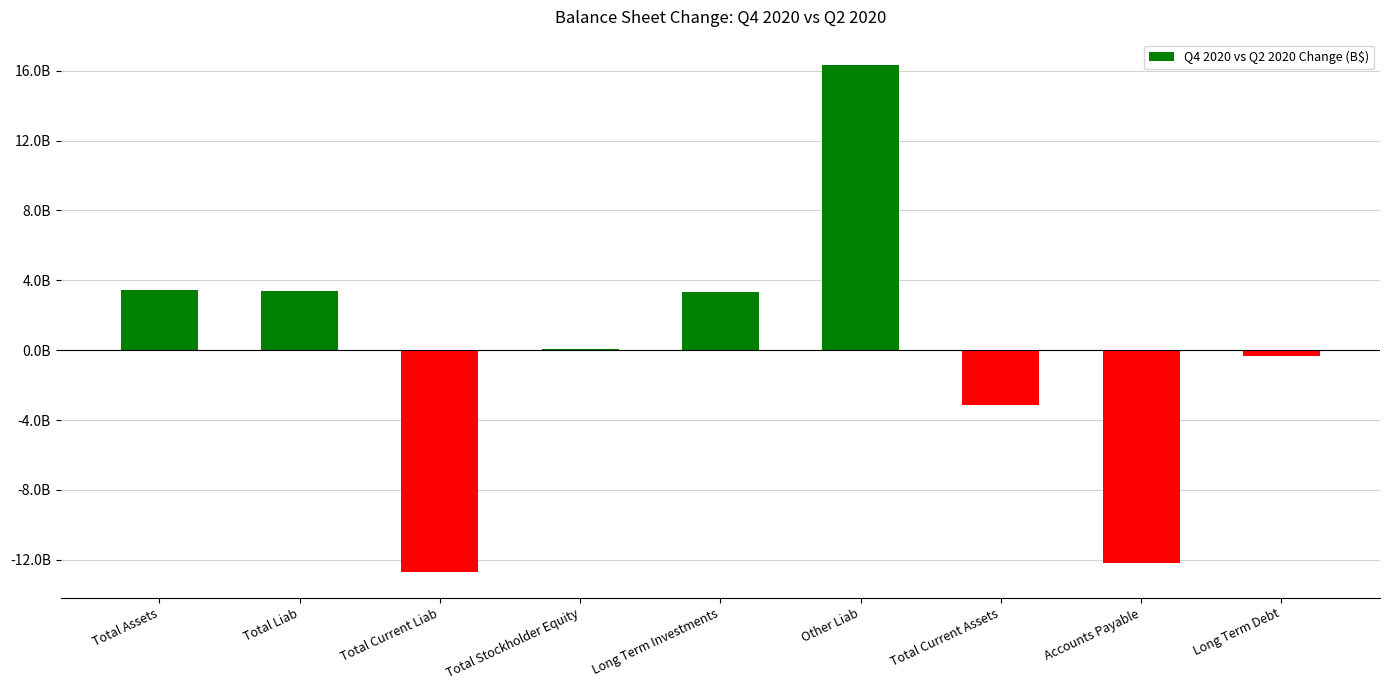

What is the sum of the values at Total Current Liab and Long Term Investments?

-9.4